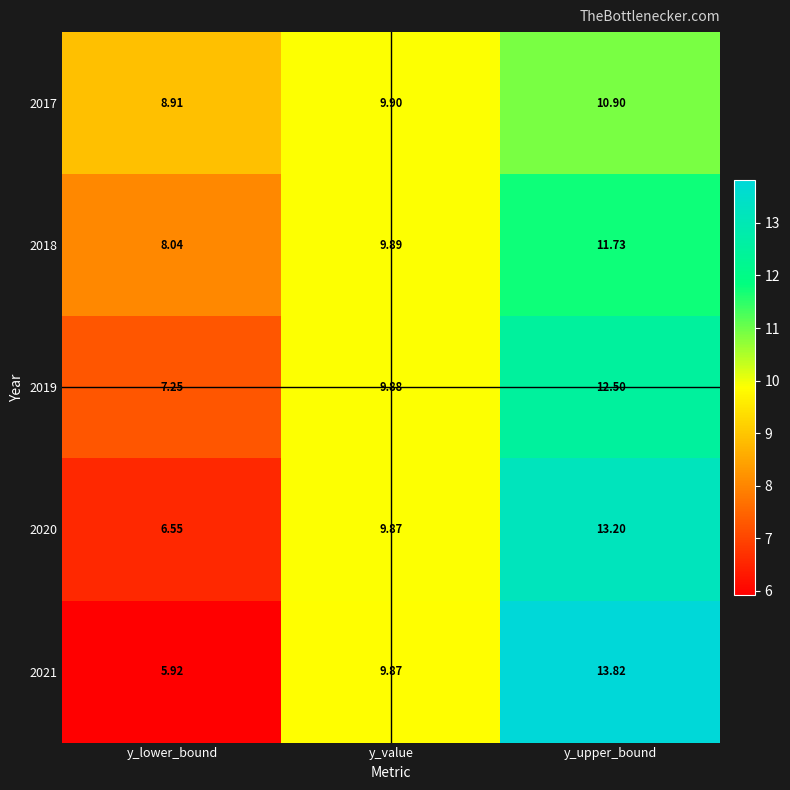

Rank the categories by 2020 value from lowest to highest.

y_lower_bound, y_value, y_upper_bound